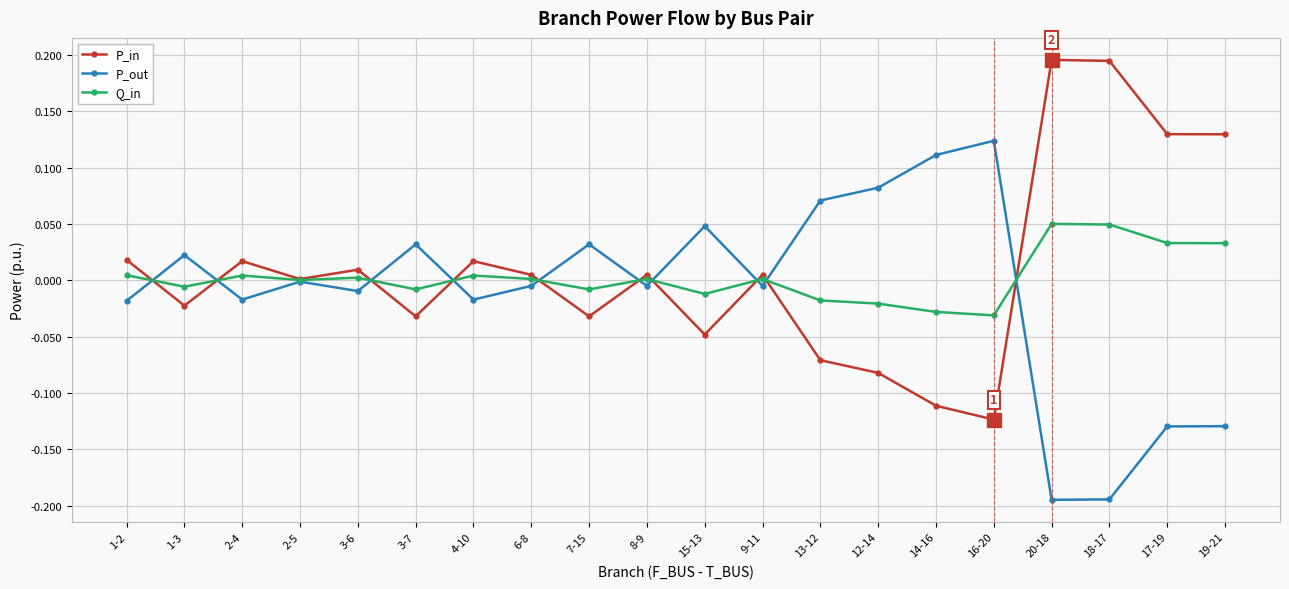

The P_out series shows 0.0 at 3-7. True or false?

True